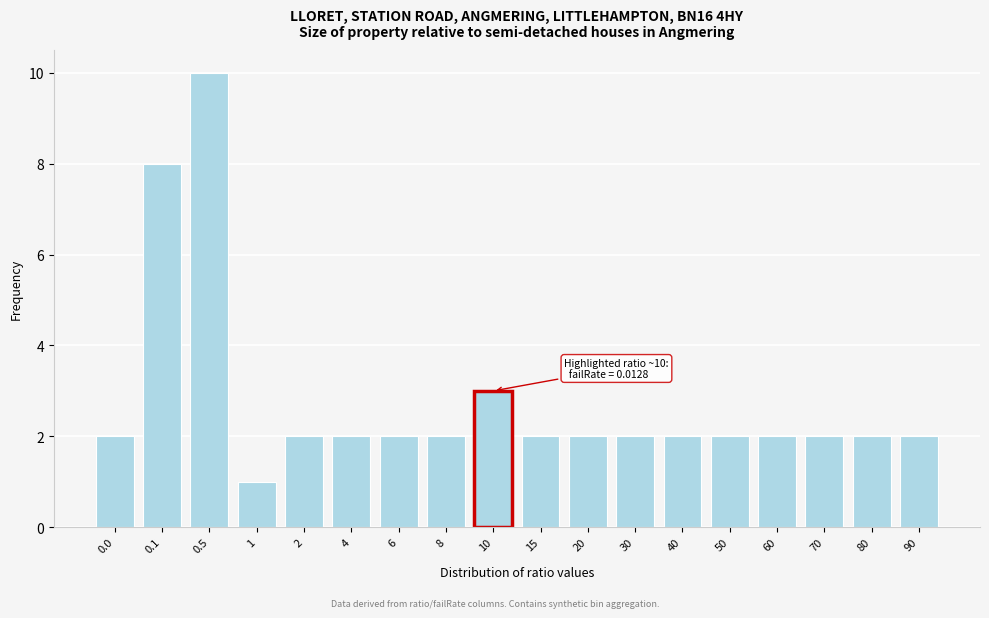

Reading right to left, transcribe all the data shown in this chart.

90=2	80=2	70=2	60=2	50=2	40=2	30=2	20=2	15=2	10=3	8=2	6=2	4=2	2=2	1=1	0.5=10	0.1=8	0.0=2